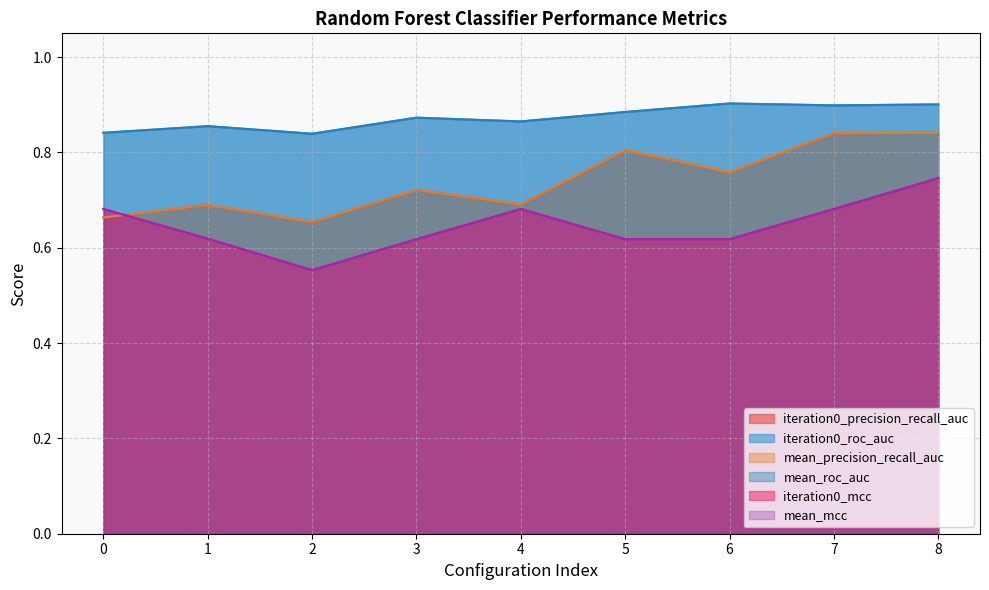

Where is the first local maximum for iteration0_mcc?

4